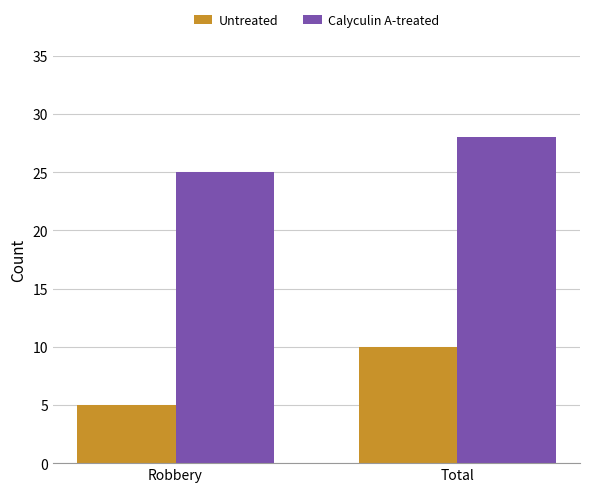

Reading left to right, what are all the values shown in this chart?

Untreated: 5	10
Calyculin A-treated: 25	28